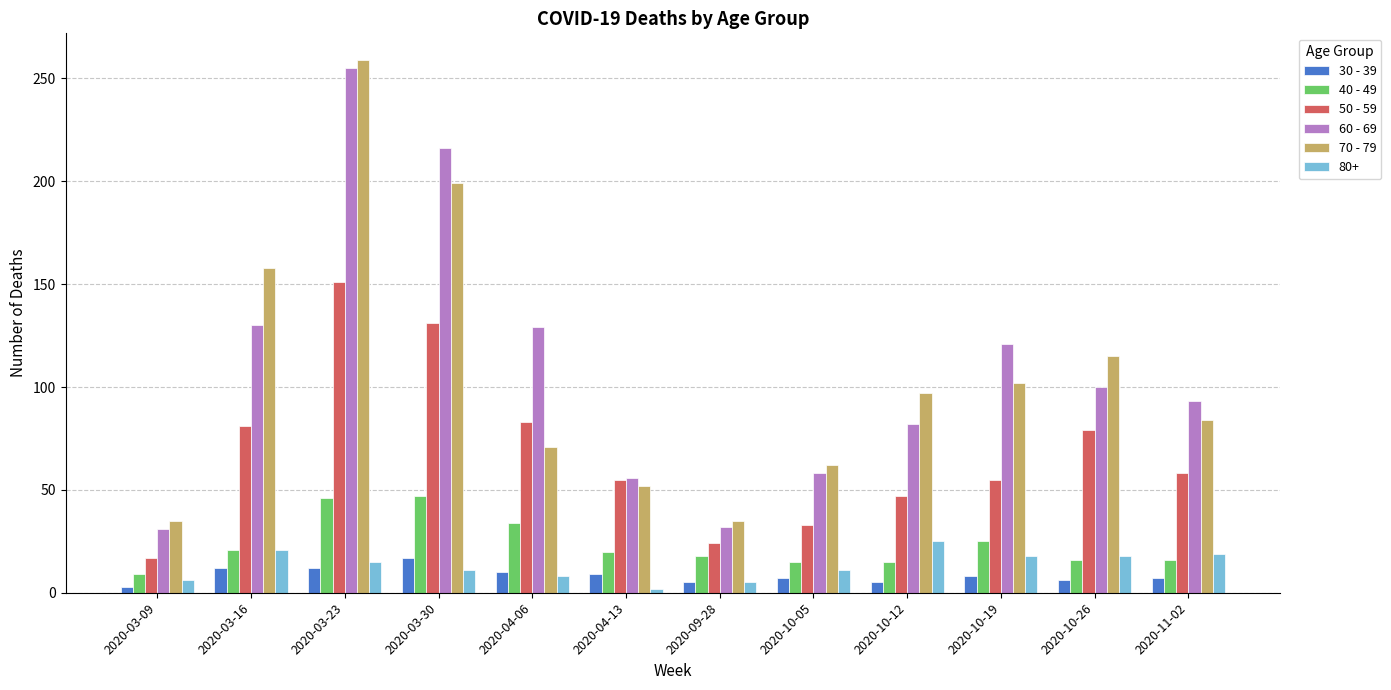

What is the value of the 30 - 39 bar at the 9th from the left?

5